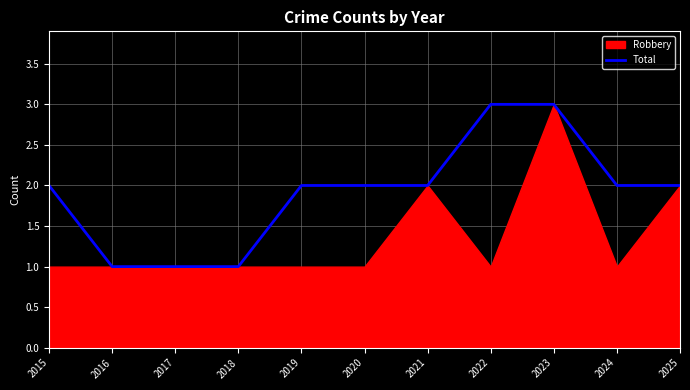

What is the change in value from 2015 to 2022?

+1